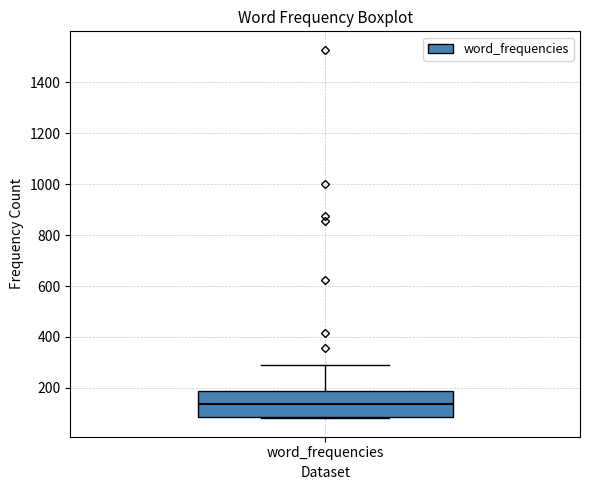

Transcribe this box plot: give where the median line is, the range the box spans, and where the two whiskers end, as read against the y-axis. The values are not printed on the chart, so give them approximately, as read against the axis.

median 140, box 80 to 180, whiskers 80 (just below the box's lower edge) to 300